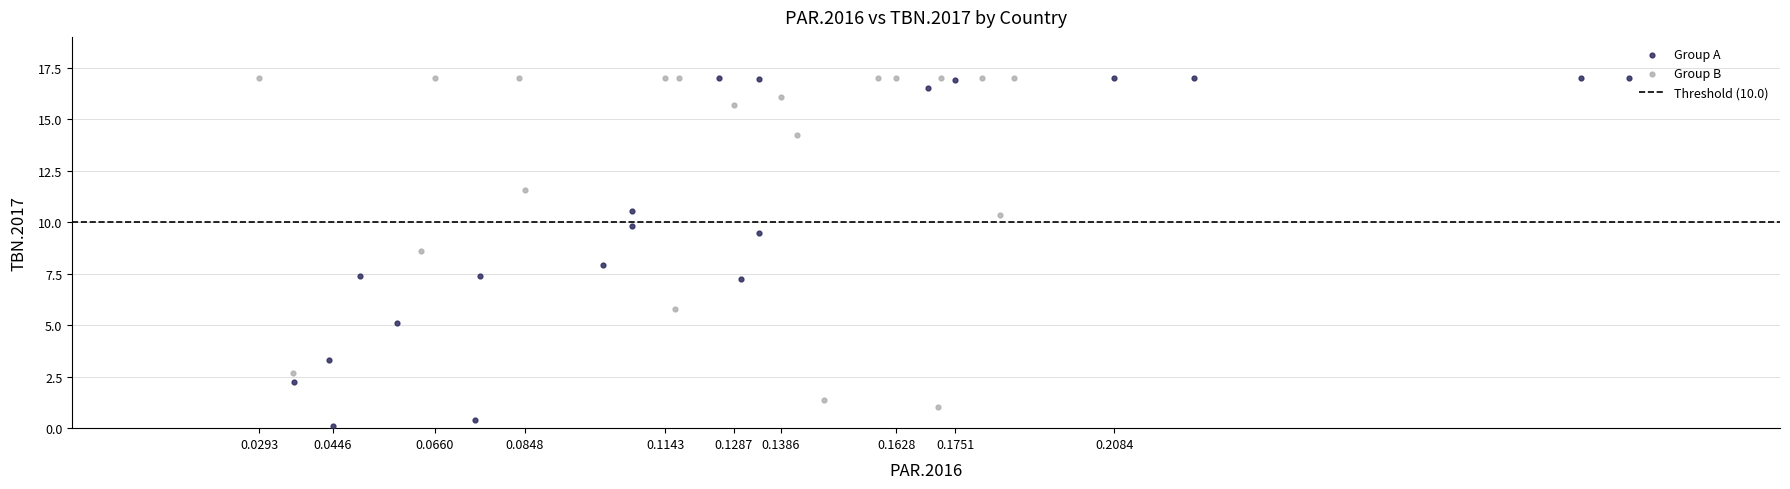

Which series reaches the minimum Y coordinate?

Group A